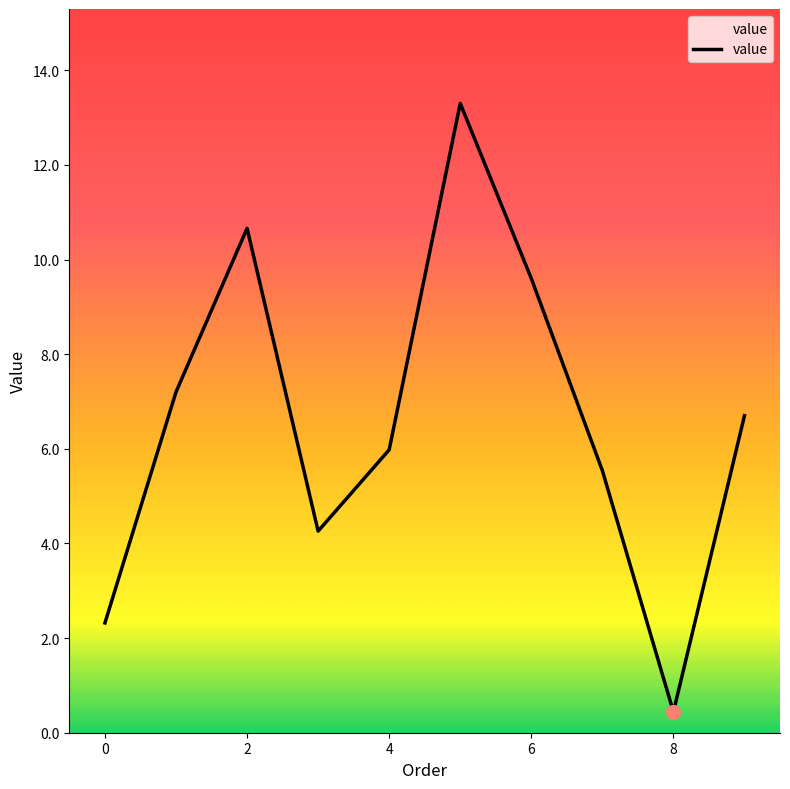

What is the minimum value shown in the chart?

0.4